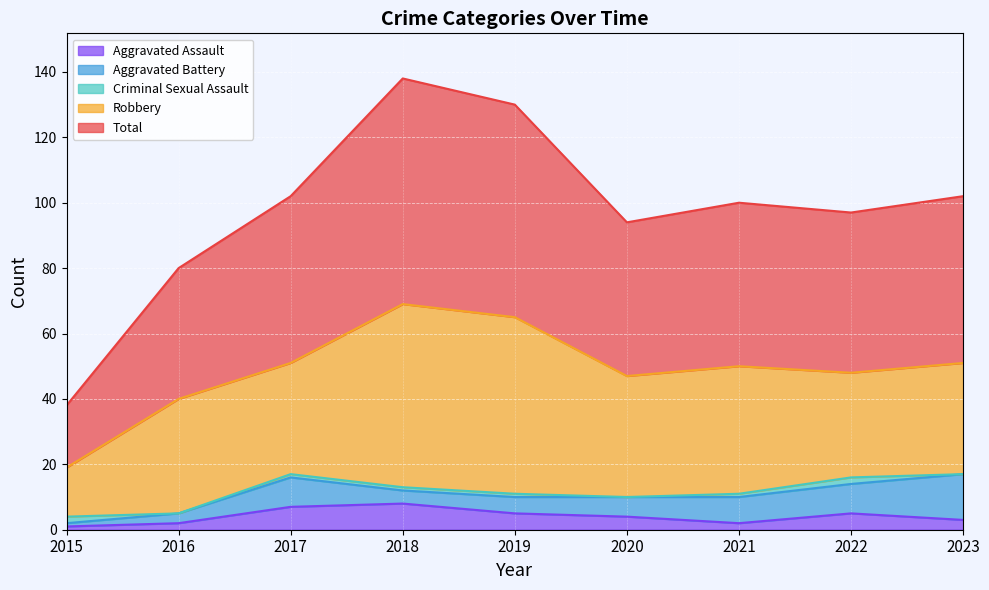

How many lines are shown in the chart?

5